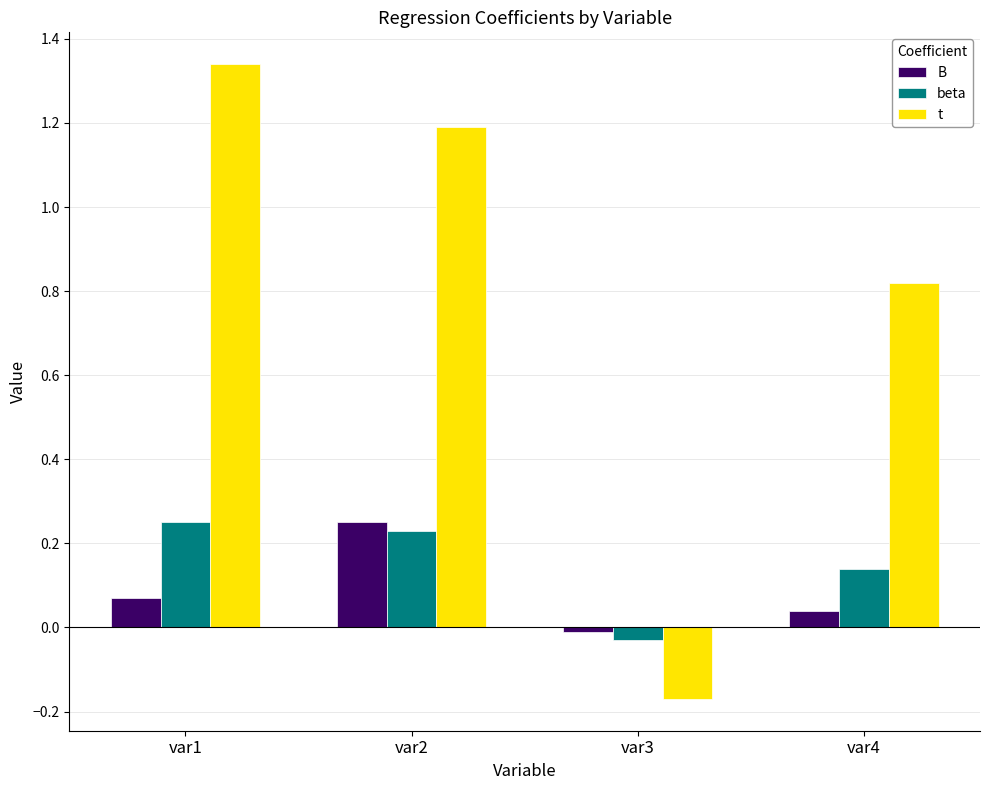

Which series has the largest total across all categories?

t